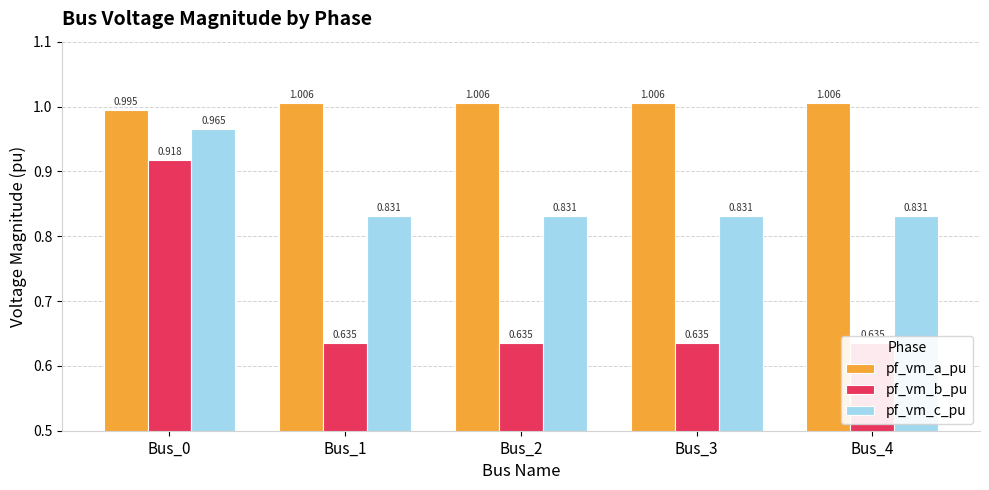

Which series has the largest total across all categories?

pf_vm_a_pu